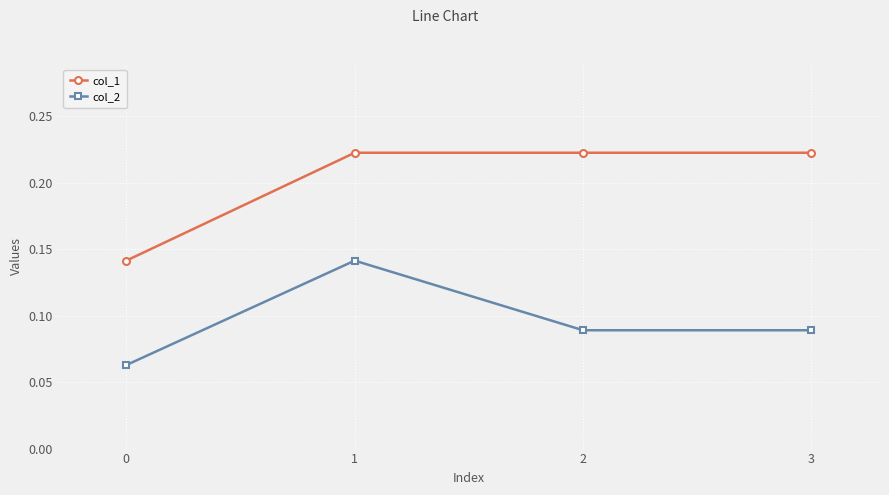

How many col_2 values are between 0 and 1?

4